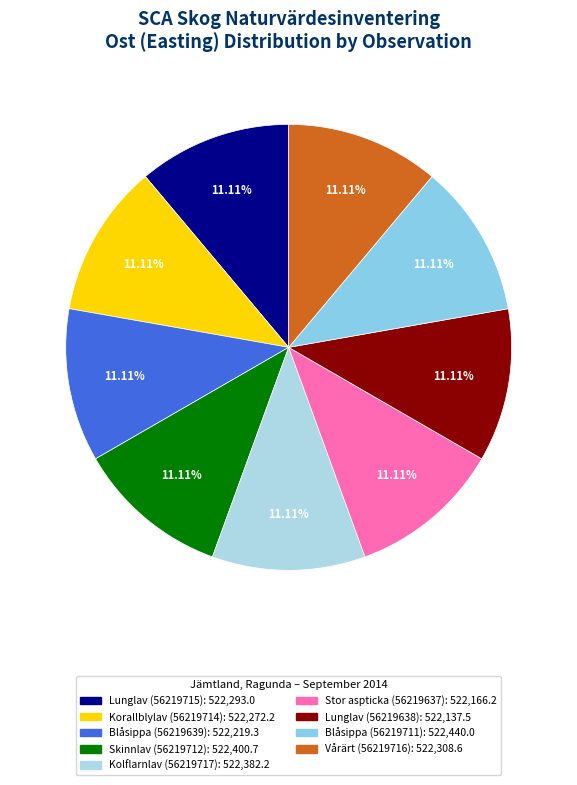

What is the change in value from Korallblylav (56219714) to Blåsippa (56219711)?

+167.7